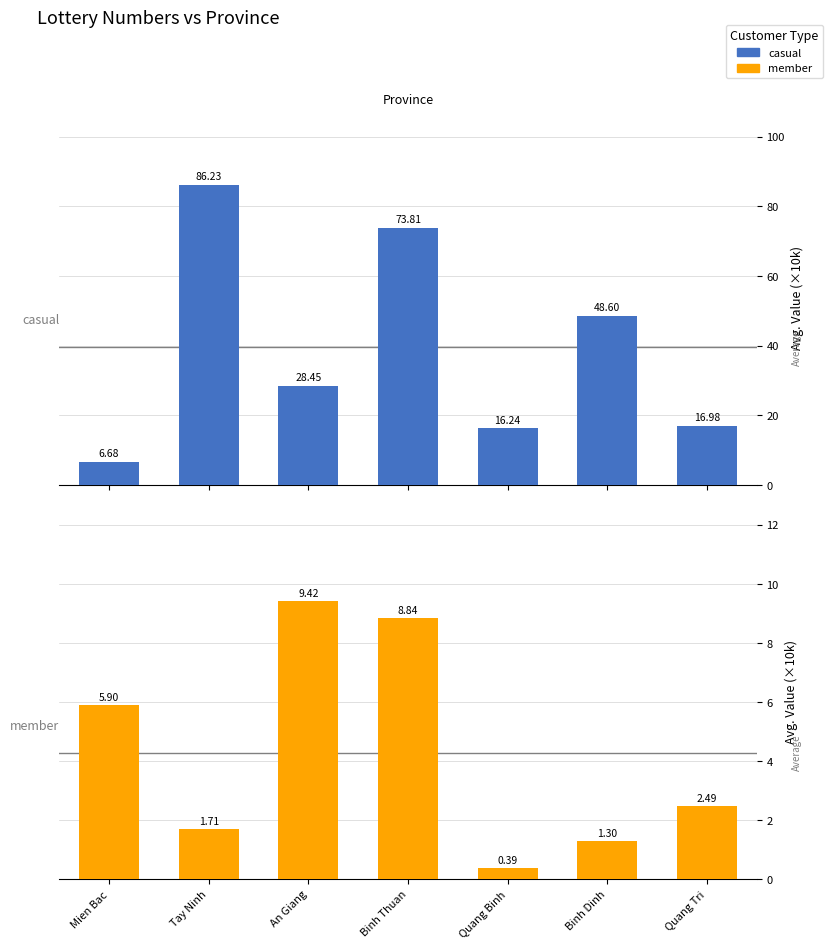

At how many categories does at least one series exceed 33?

3